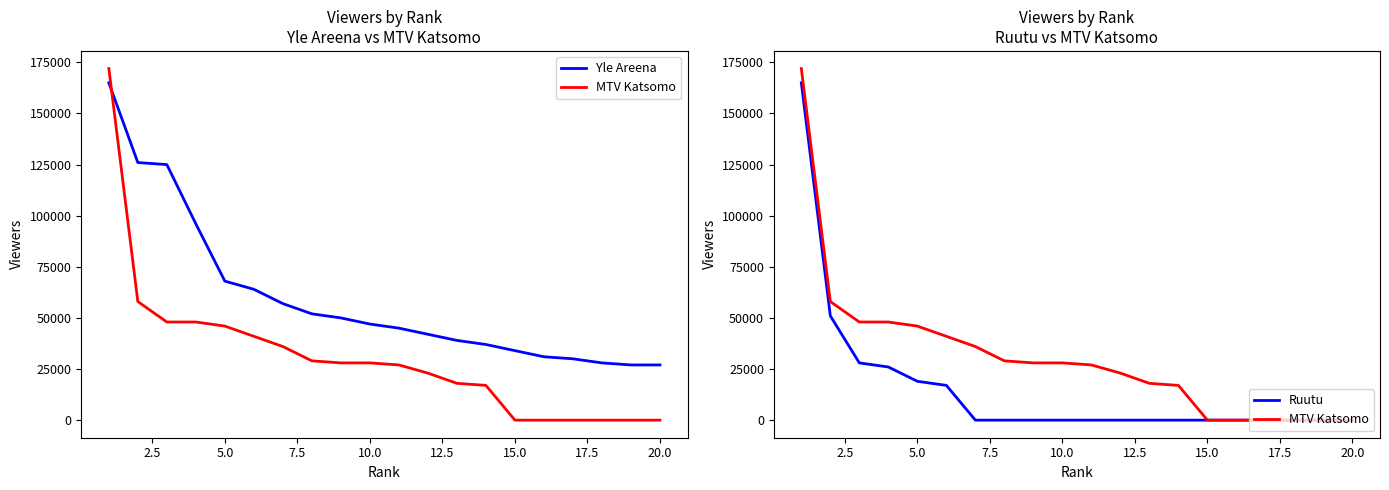

List the series in order of their overall mean, highest first.

Yle Areena, MTV Katsomo, Ruutu